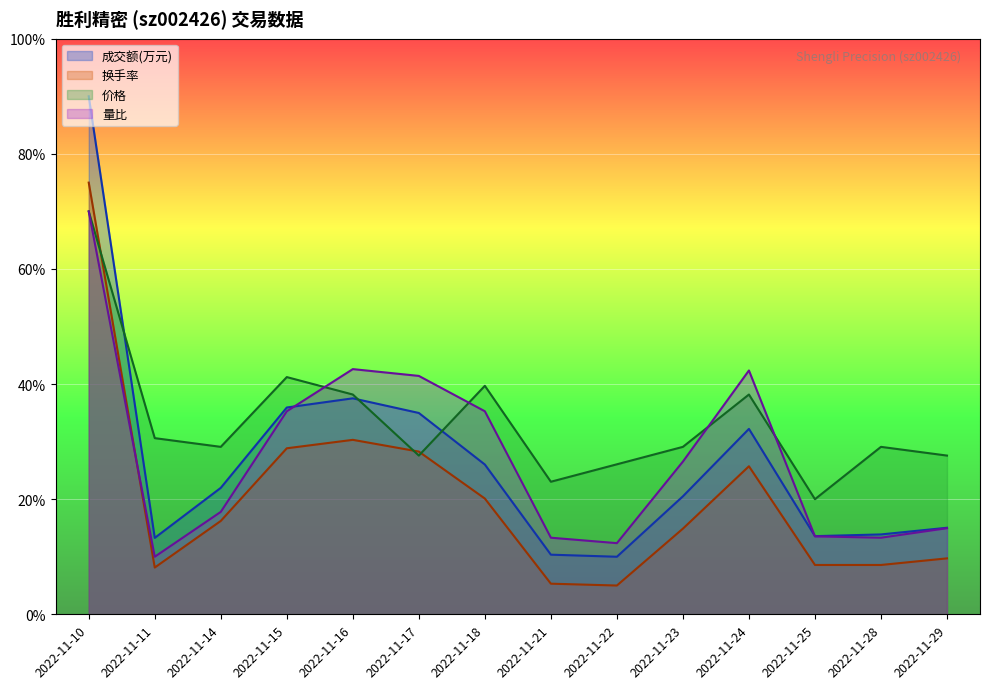

What is the sum of all 成交额(万元) values?

375.3